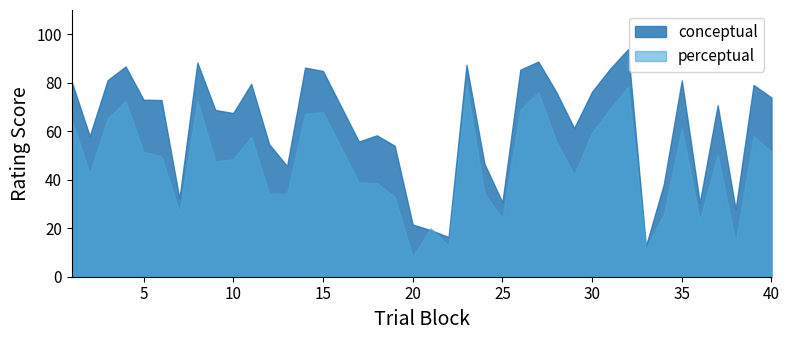

Reading right to left, list all the values displayed in this chart.

conceptual: 40=73.9	39=79.1	38=27.8	37=70.8	36=30.4	35=81.0	34=38.2	33=12.6	32=93.8	31=85.7	30=76.3	29=61.3	28=76.2	27=88.7	26=85.4	25=30.7	24=46.6	23=87.4	22=16.4	21=19.2	20=21.5	19=54.0	18=58.3	17=55.7	15=84.9	14=86.2	13=45.6	12=54.7	11=79.5	10=67.5	9=68.8	8=88.3	7=32.2	6=72.9	5=73.0	4=86.7	3=81.1	2=58.0	1=80.3
perceptual: 40=51.5	39=58.0	38=13.9	37=50.4	36=23.4	35=61.1	34=25.9	33=11.4	32=78.3	31=69.2	30=59.5	29=42.0	28=55.9	27=76.1	26=68.9	25=24.1	24=34.3	23=79.2	22=12.7	21=20.0	20=8.2	19=32.9	18=38.6	17=38.9	15=67.8	14=67.2	13=34.3	12=34.2	11=57.8	10=48.5	9=47.6	8=72.6	7=26.6	6=49.6	5=51.5	4=72.4	3=65.4	2=42.5	1=64.6